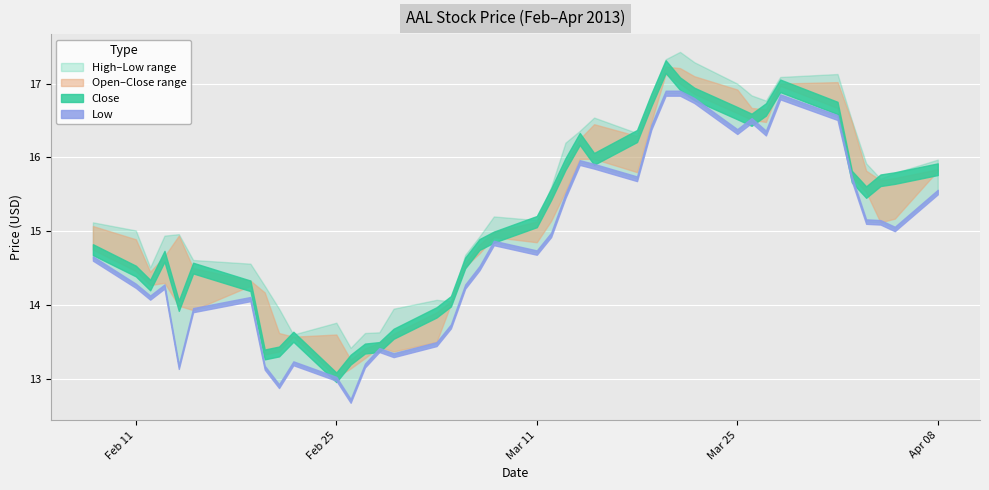

True or false: low and high intersect in this chart.

False